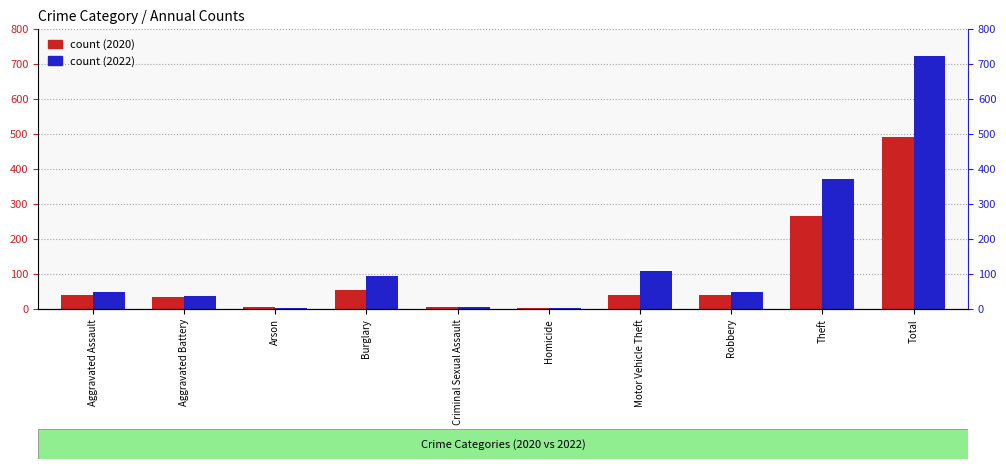

What is the sum of the 2022 values at Theft and Aggravated Battery?

408